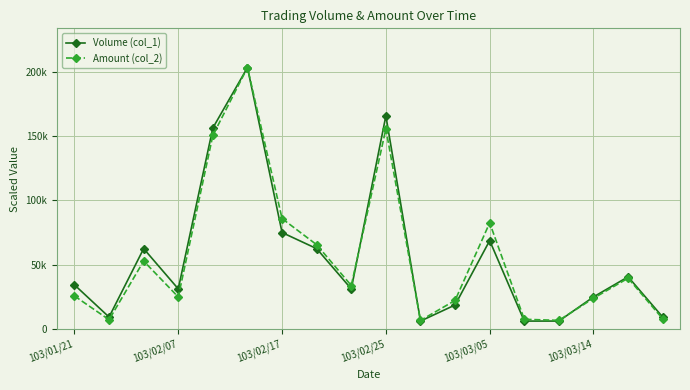

True or false: Amount (col_2) has more than 1 points higher than both neighbors.

True